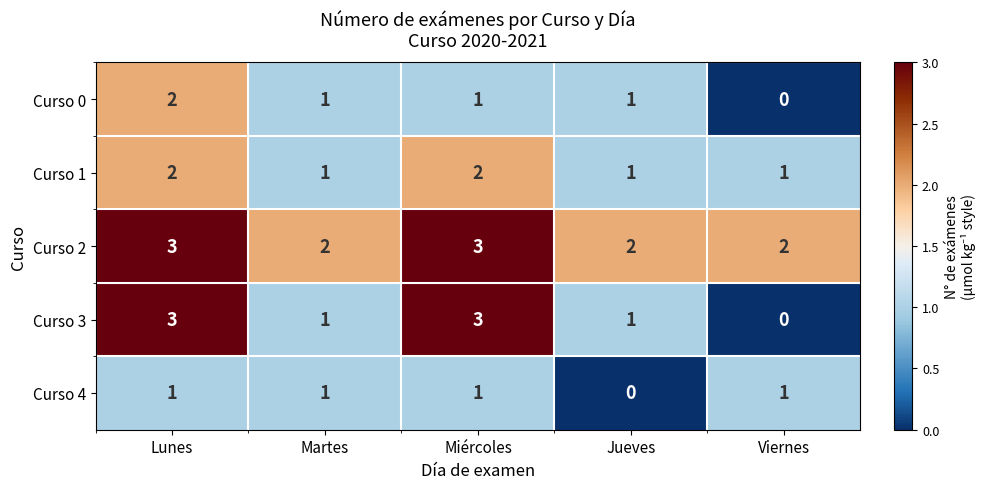

Count the number of categories in the chart.

5